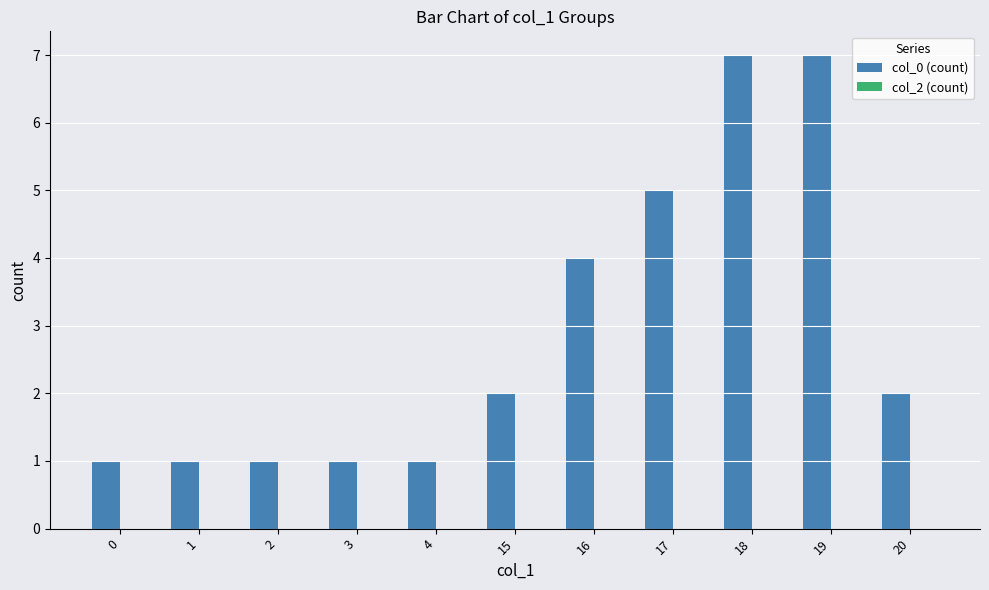

What is the value of the 3rd bar from the left?

1